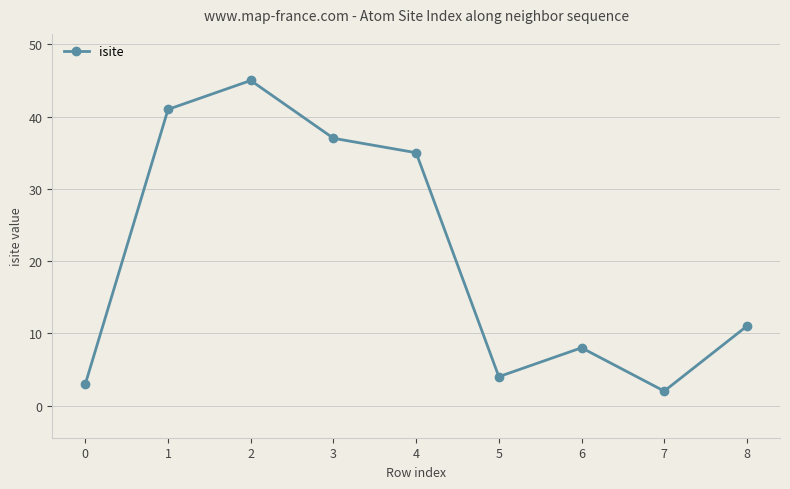

Which label corresponds to the smallest value in the chart?

7